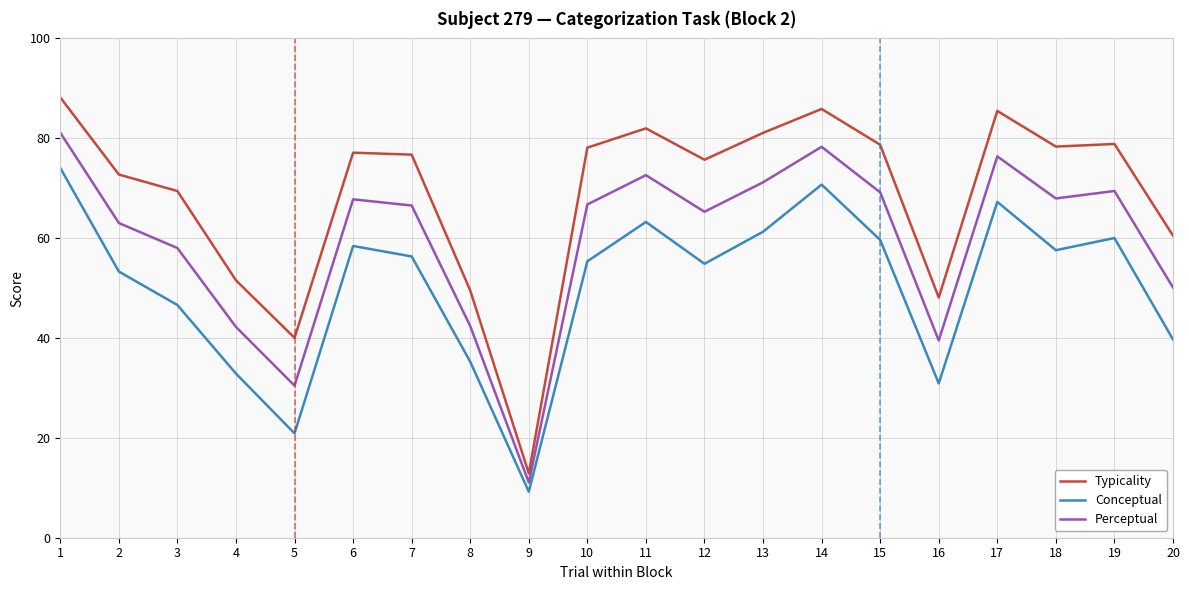

True or false: Typicality and Conceptual intersect in this chart.

False